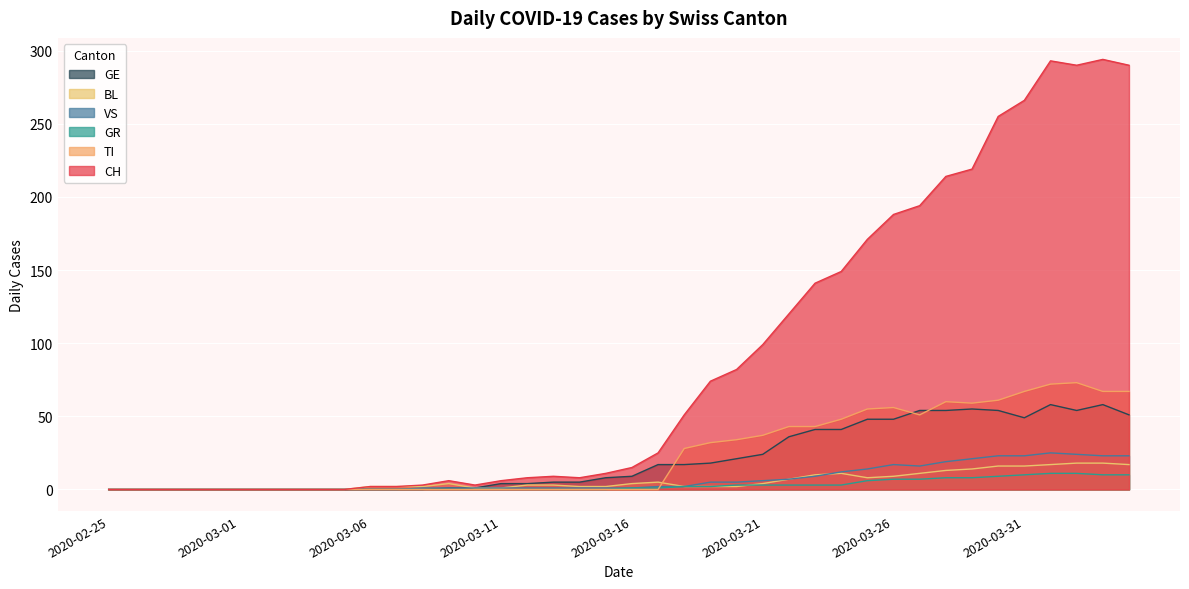

Which has a higher value, 2020-02-29 or 2020-03-04?

2020-02-29